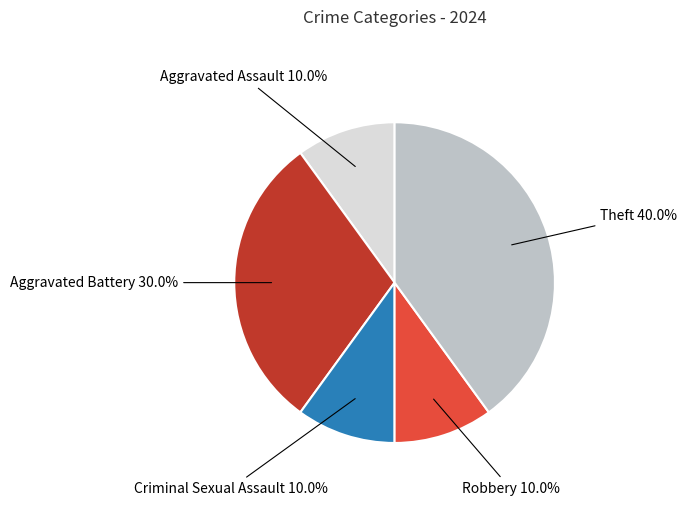

Is there any slice that represents more than half of the pie?

No